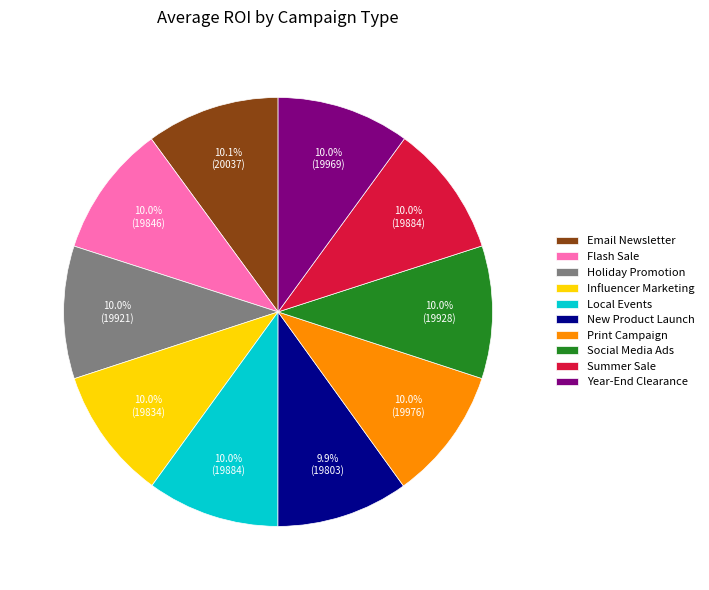

Is it true that Summer Sale is 4% of the pie?

False